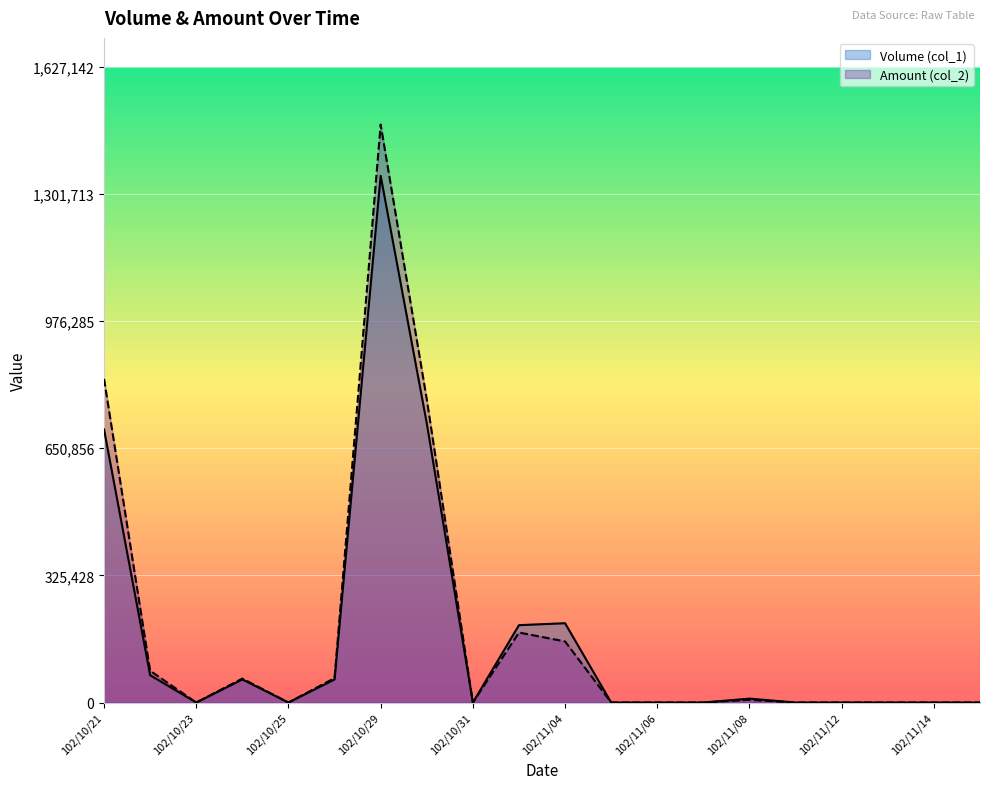

What is the spread (max minus min) of values at 102/10/29?

131220